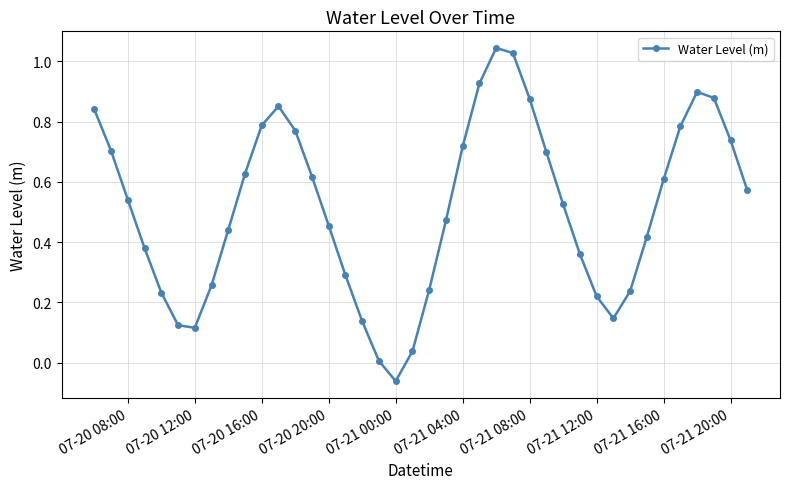

How many interior local valleys (lower than both neighbors) does the data have?

3